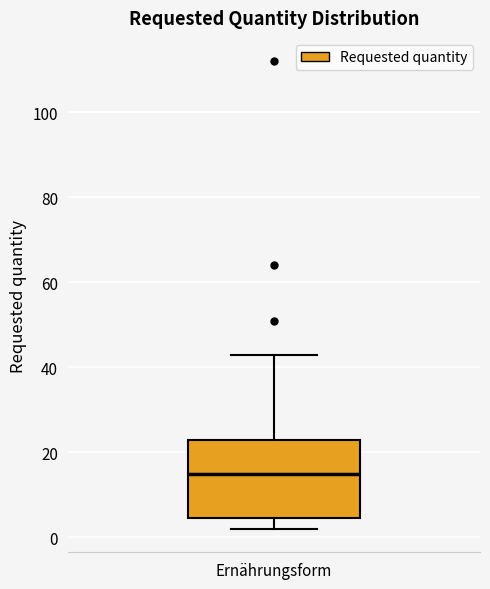

Read this box plot against the y-axis: the position of the median line, the range covered by the box, and the ends of both whiskers. The values are not printed on the chart, so give them approximately, as read against the axis.

median 16, box 4 to 24, whiskers 2 to 44